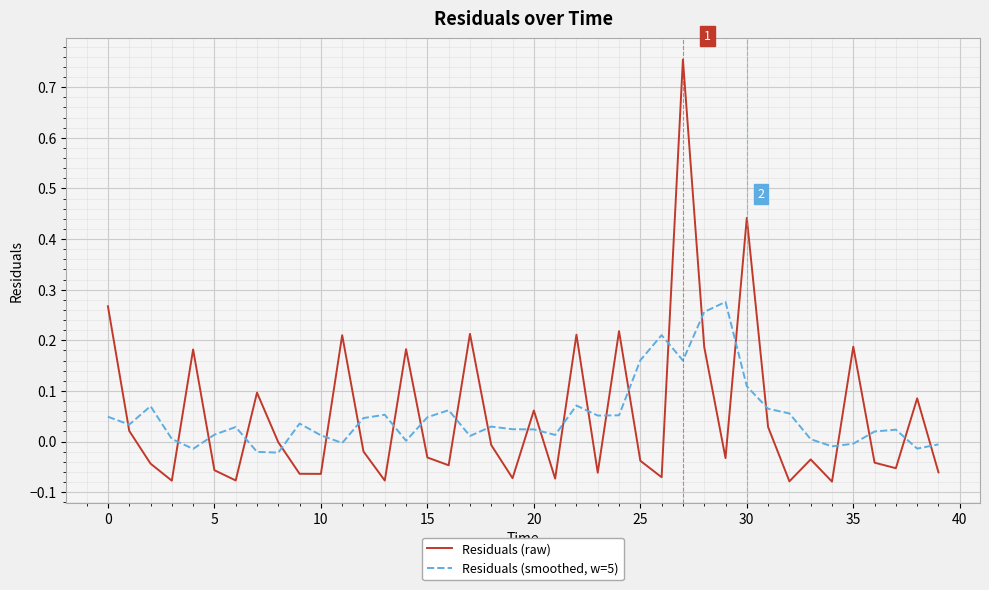

How many times do Residuals (smoothed, w=5) and Residuals (raw) cross each other?

25